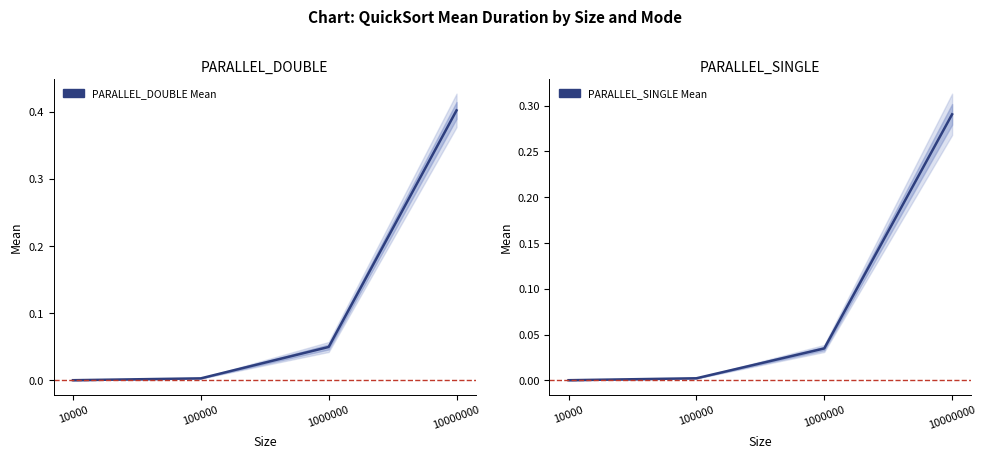

Which series changed the most between 10000 and 10000000?

PARALLEL_DOUBLE Mean